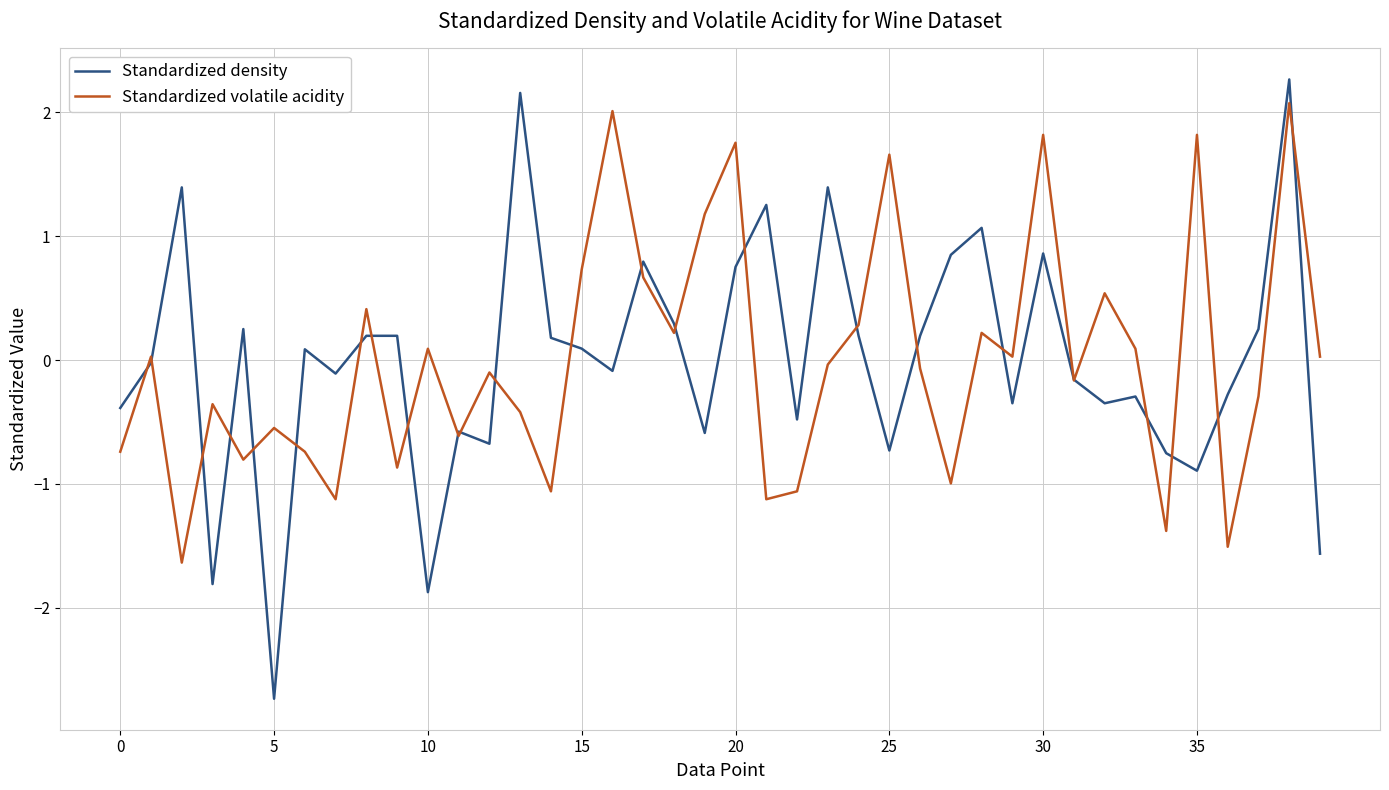

Which series has the largest range (max minus min)?

Standardized density